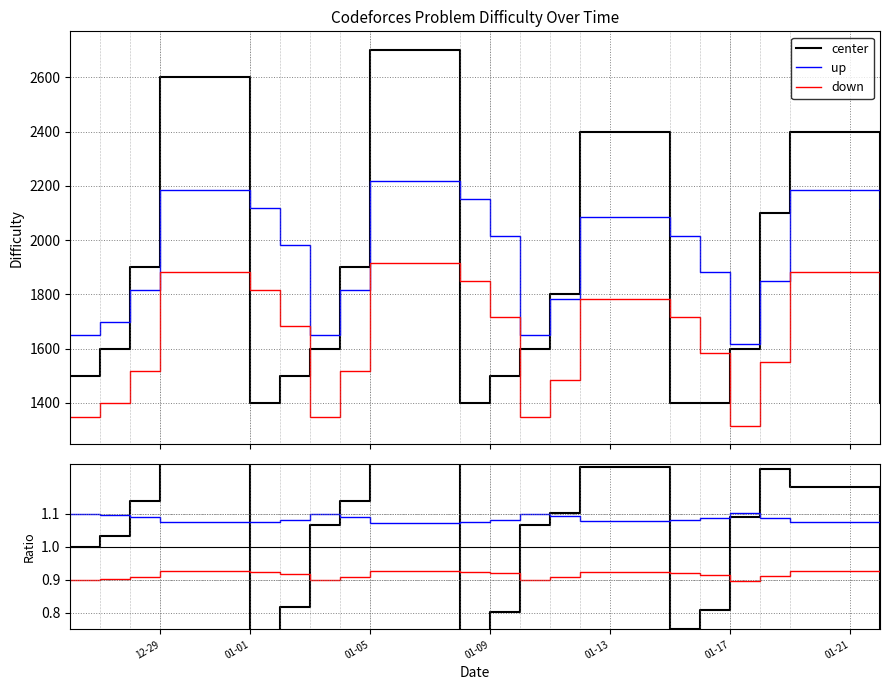

What are all the series names shown in the legend?

center, up, down